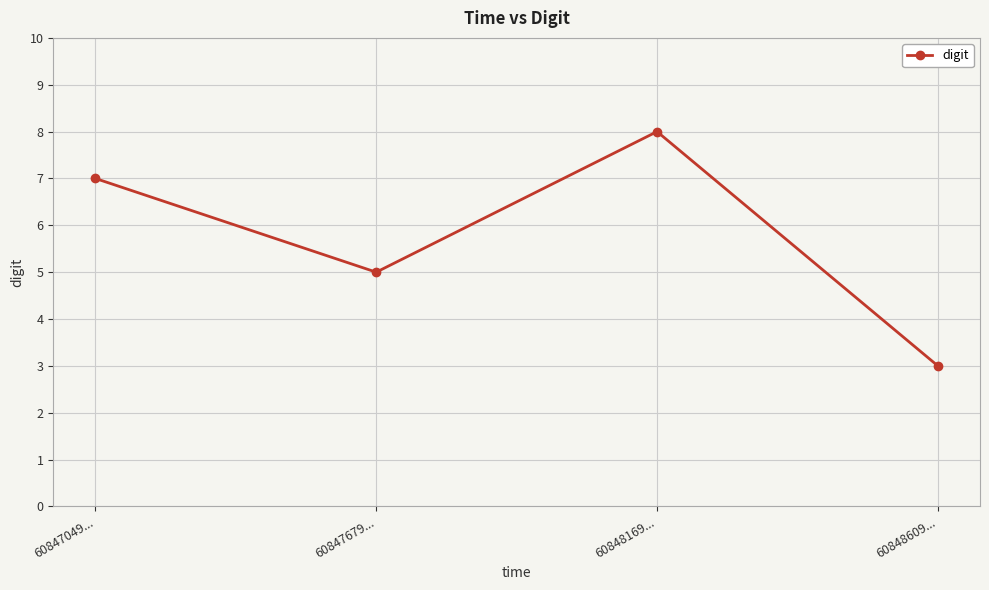

The value at 60847049... is 7. True or false?

True